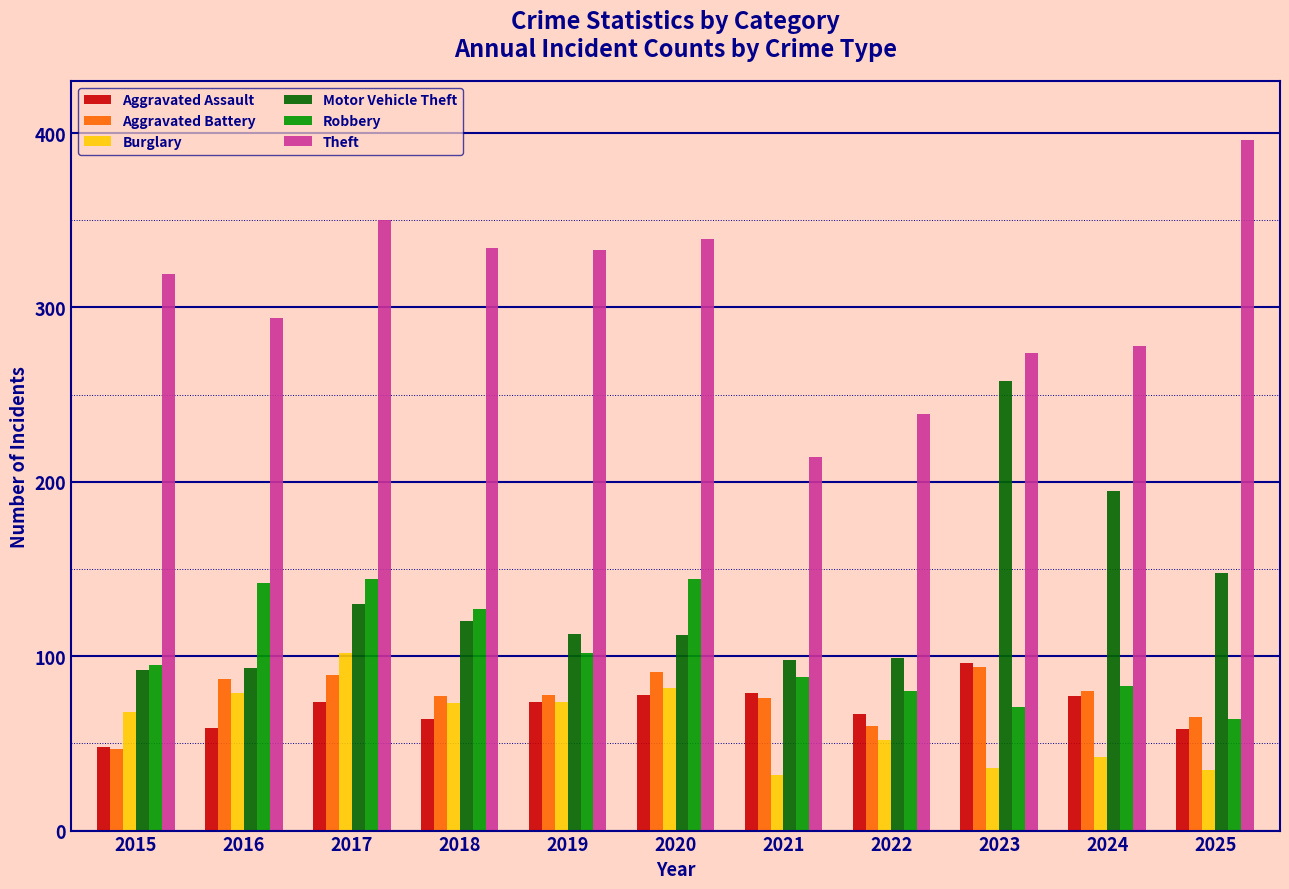

What is the value of the Motor Vehicle Theft bar at the 3rd from the left?

130